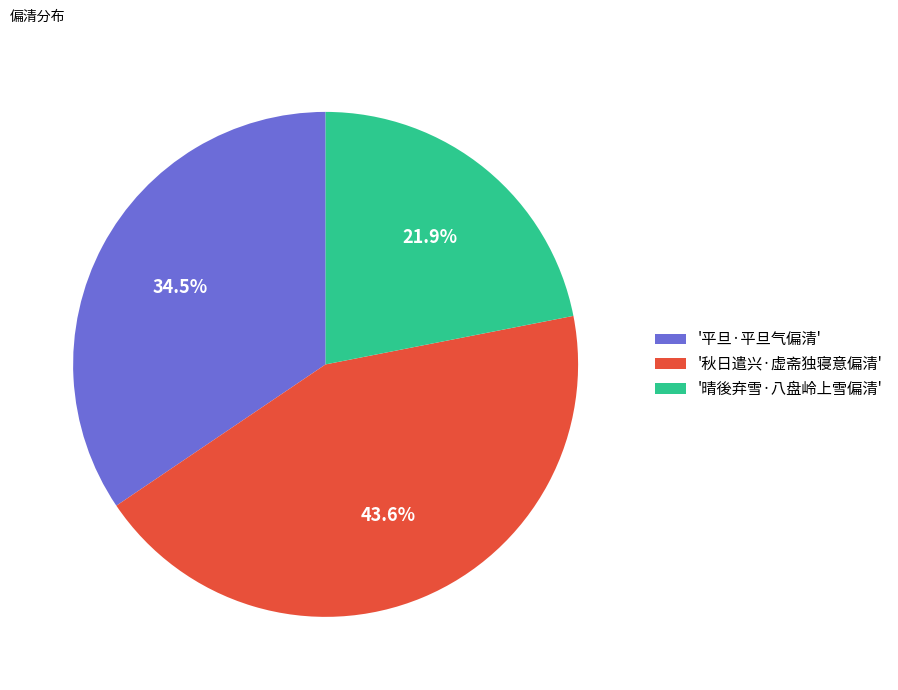

To the nearest percent, what is the difference between the largest and smallest slice percentages?

22%